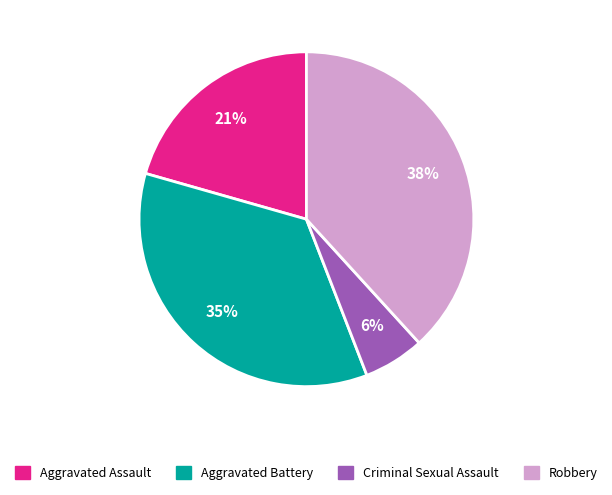

What is the largest slice in the pie chart?

Robbery